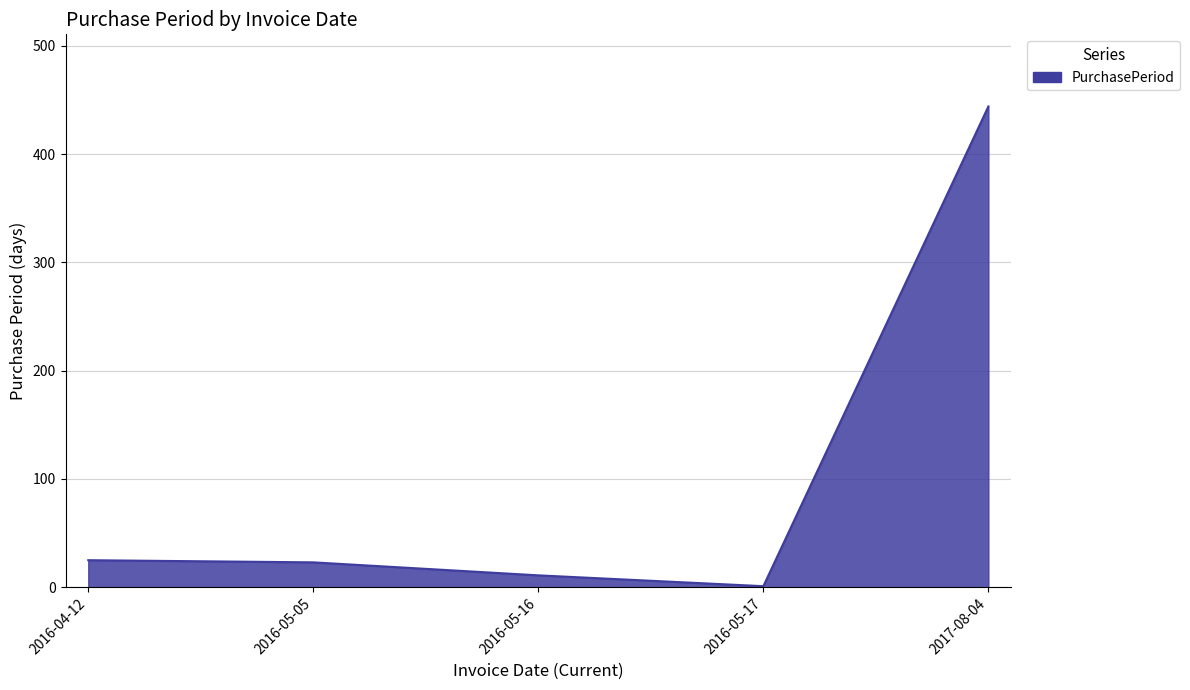

Does the chart display data point markers on the line(s)?

No